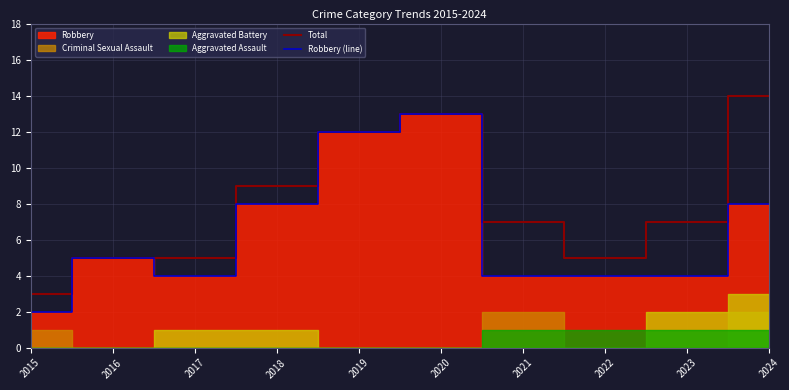

Reading left to right, transcribe all the data shown in this chart.

Total: 3	5	5	9	12	13	7	5	7	14
Robbery (line): 2	5	4	8	12	13	4	4	4	8